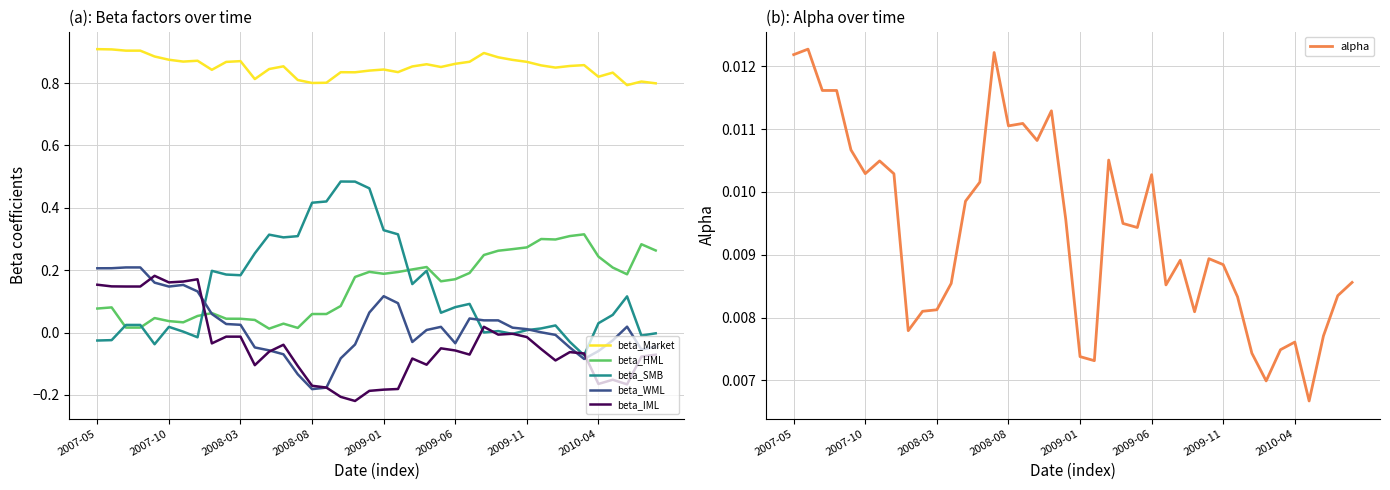

What are all the series names shown in the legend?

beta_Market, beta_HML, beta_SMB, beta_WML, beta_IML, alpha